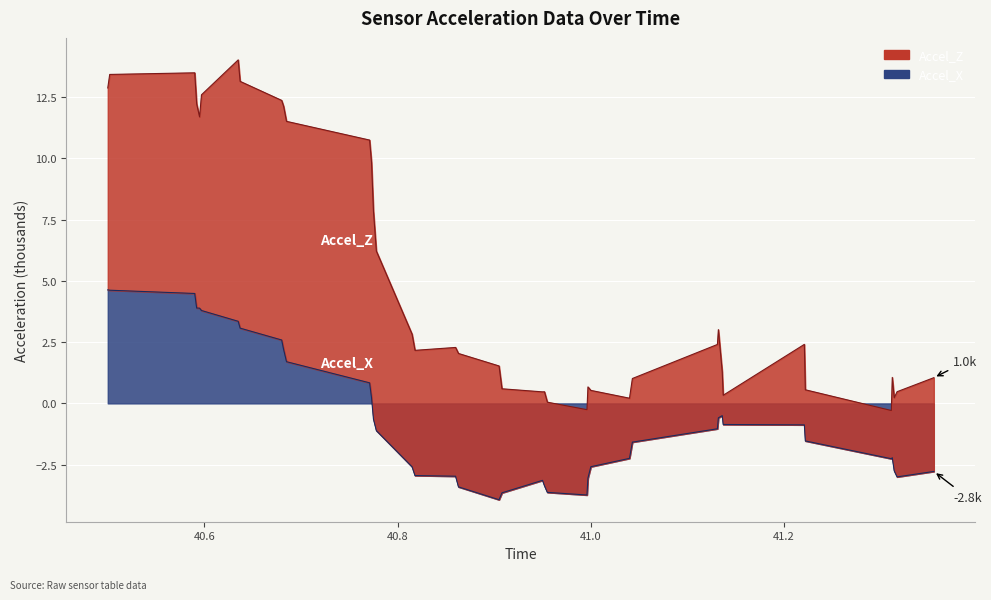

What is the difference between the second highest and minimum values?

8.6